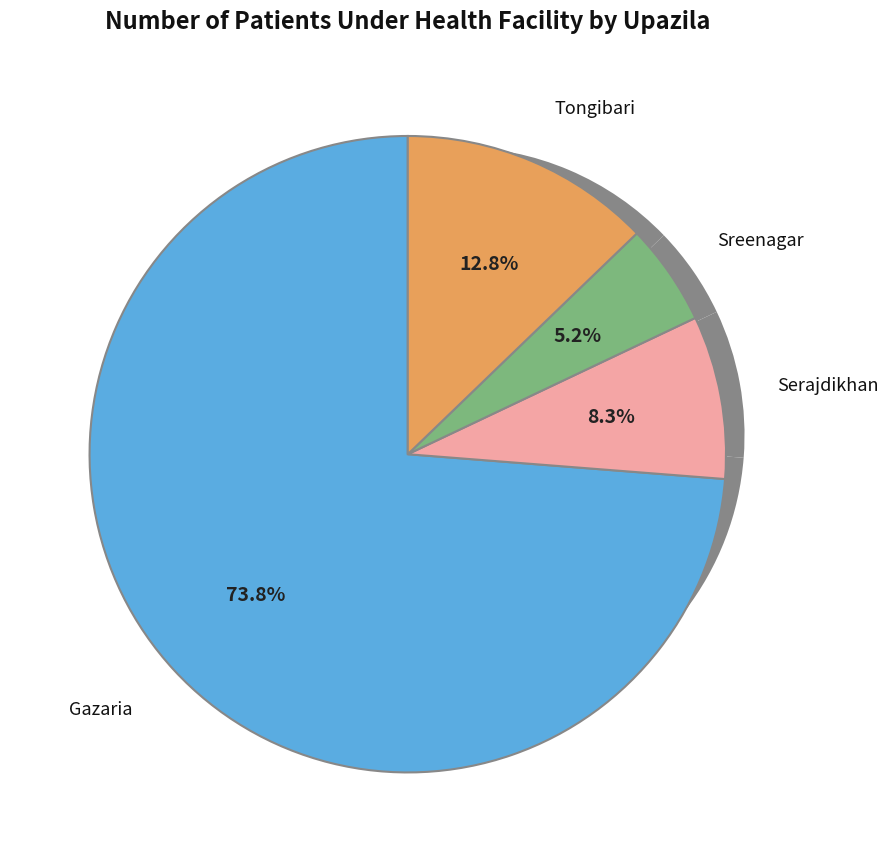

How many slices are in this pie chart?

4